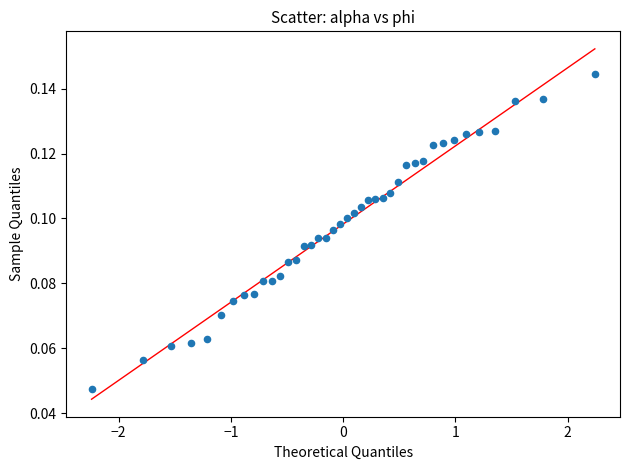

What is the range of X values (max minus min)?

4.5